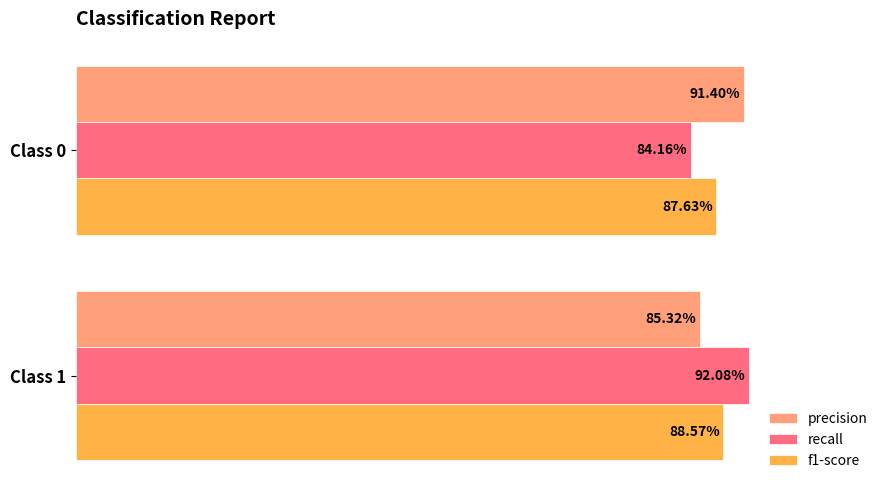

What is the value of the recall bar at the 2nd from the left?

0.9